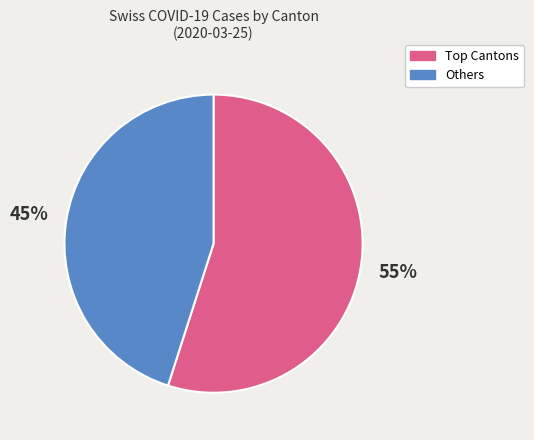

To the nearest percent, what is the difference between the largest and smallest slice percentages?

10%